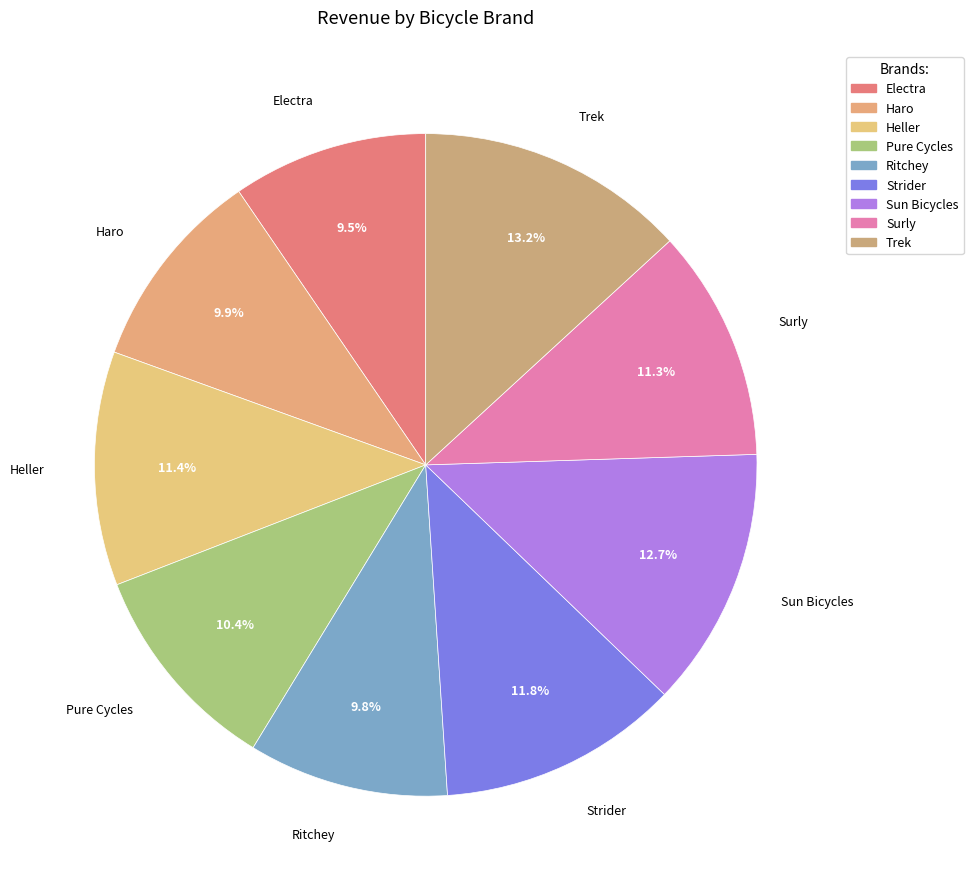

Which category has the smallest portion of the pie?

Electra